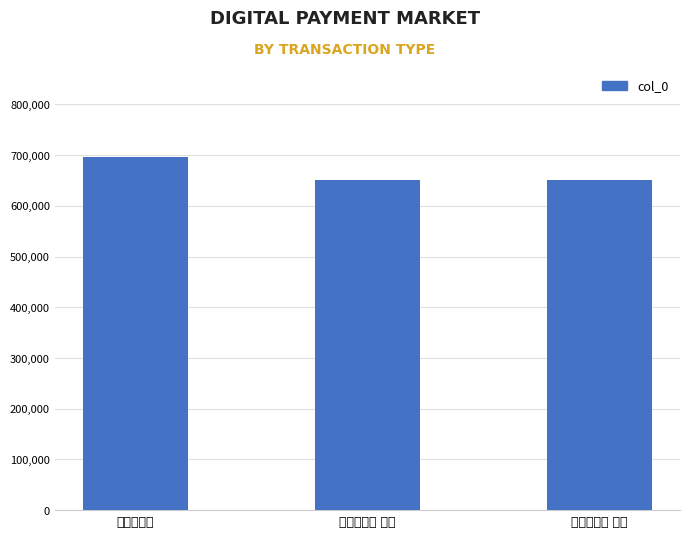

What is the smallest value displayed?

650380